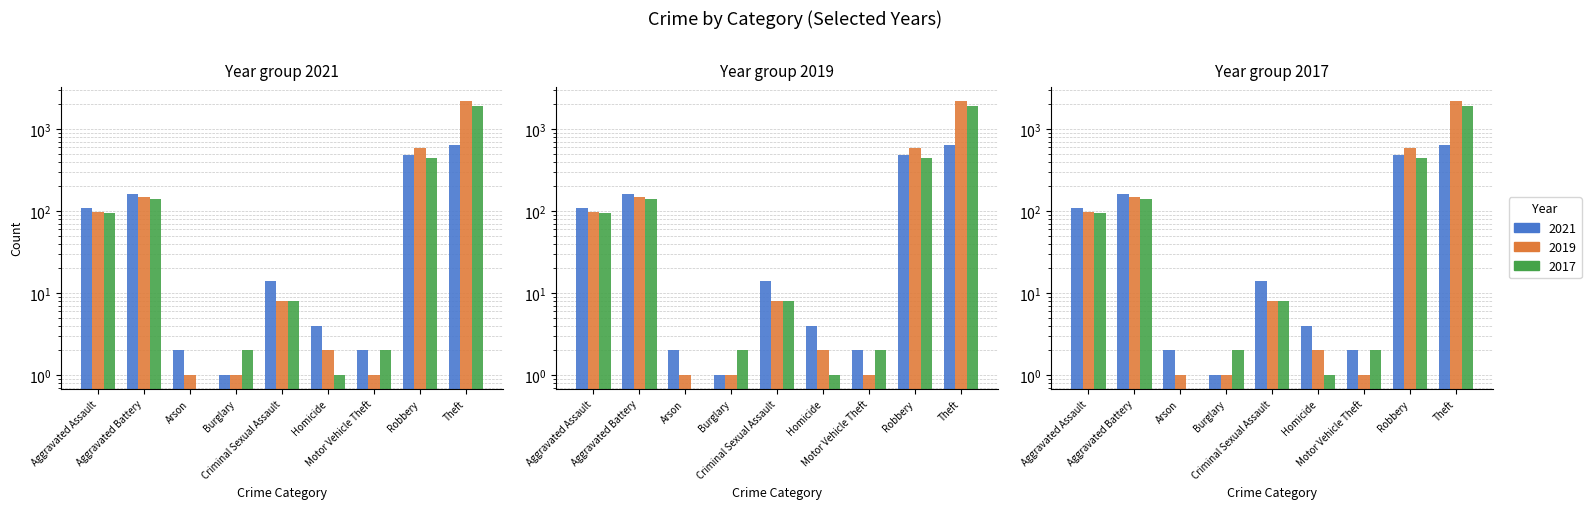

What is the difference between the 2017 values at Theft and Motor Vehicle Theft?

1894